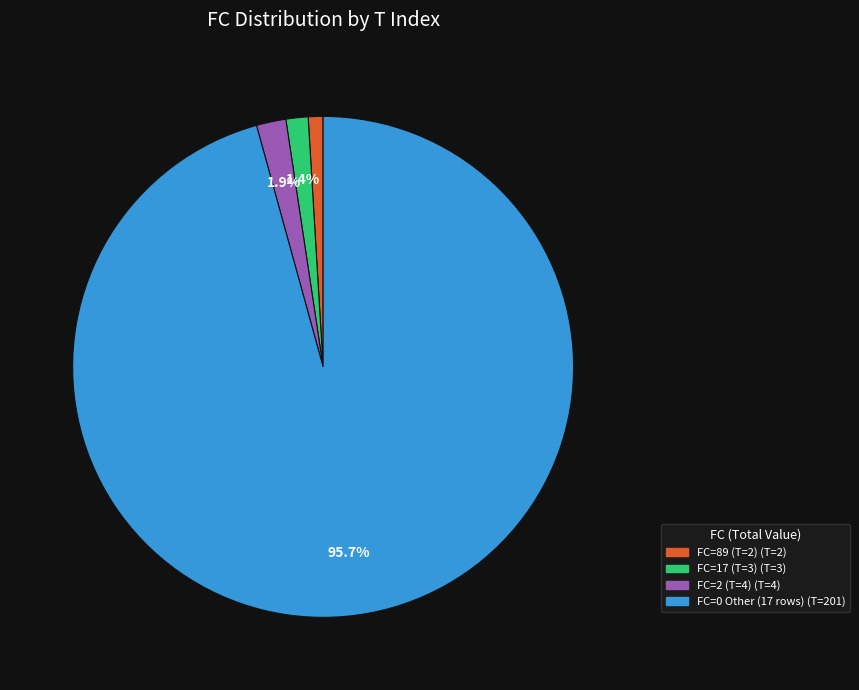

Is there a majority slice in this chart?

Yes